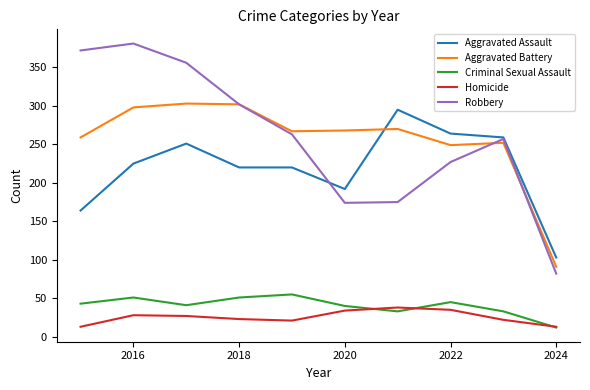

What is the maximum value for Criminal Sexual Assault?

55